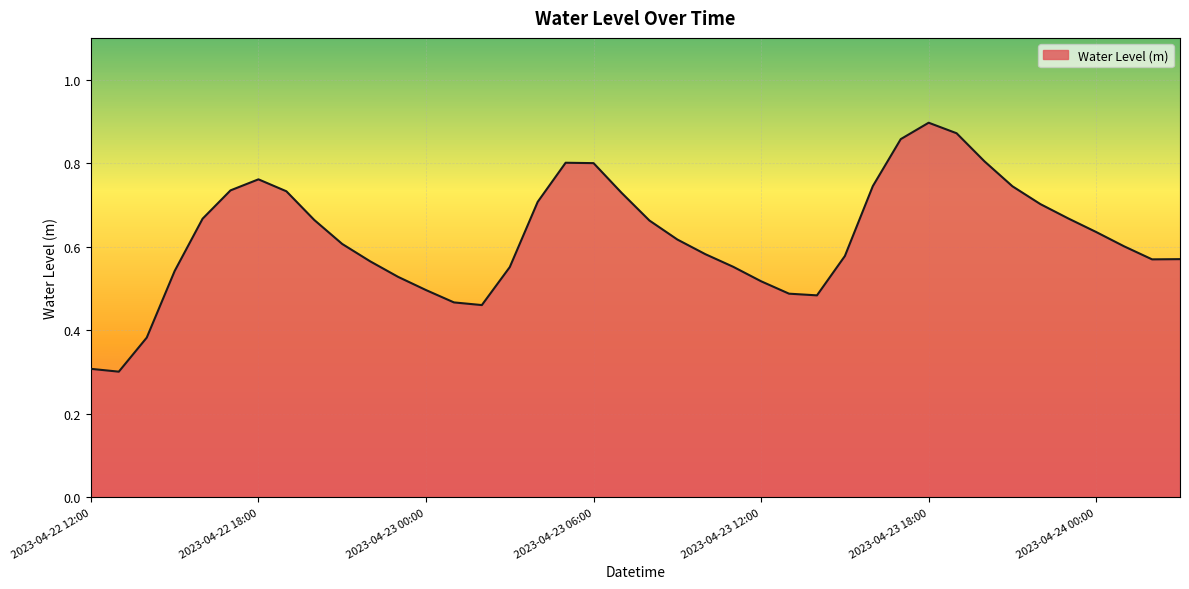

What is the minimum value shown in the chart?

0.3